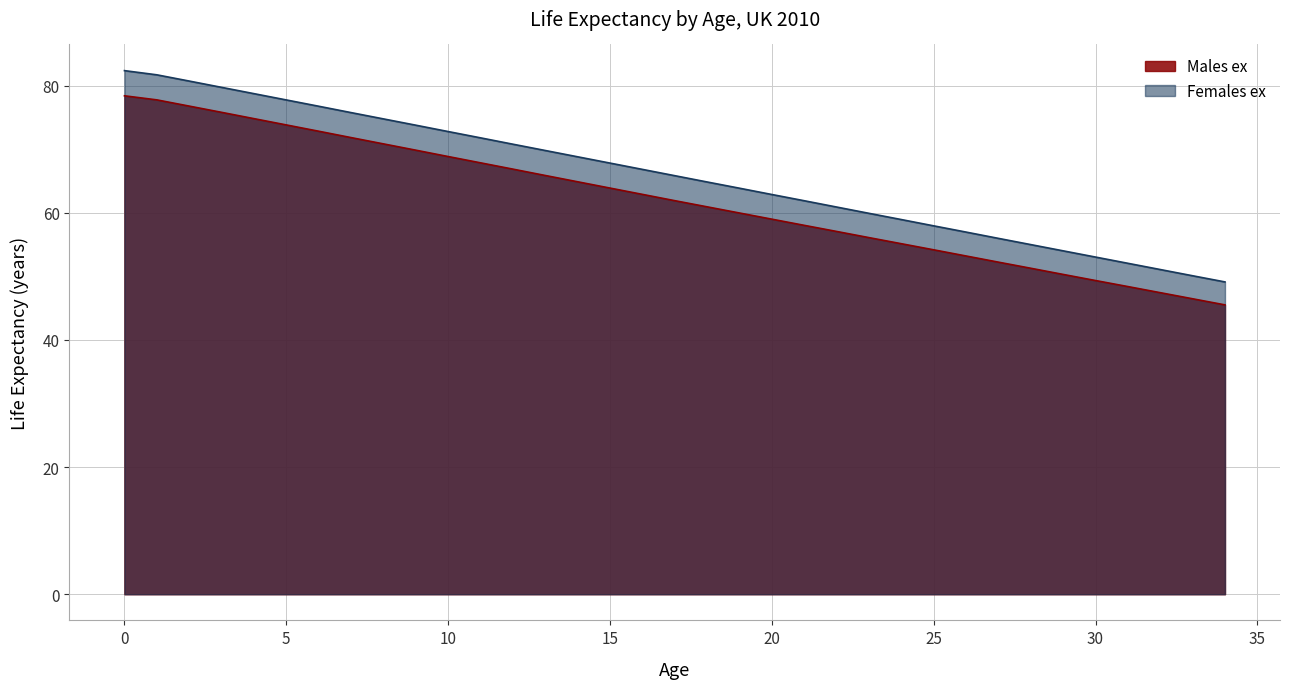

Reading left to right, list all the values displayed in this chart.

Males ex: 78.4	77.7	76.8	75.8	74.8	73.8	72.8	71.8	70.8	69.8	68.8	67.8	66.8	65.8	64.9	63.9	62.9	61.9	60.9	60.0	59.0	58.0	57.0	56.1	55.1	54.2	53.2	52.2	51.3	50.3	49.3	48.4	47.4	46.5	45.5
Females ex: 82.3	81.7	80.7	79.7	78.7	77.7	76.7	75.7	74.8	73.8	72.8	71.8	70.8	69.8	68.8	67.8	66.8	65.8	64.8	63.9	62.9	61.9	60.9	59.9	58.9	57.9	57.0	56.0	55.0	54.0	53.0	52.0	51.1	50.1	49.1